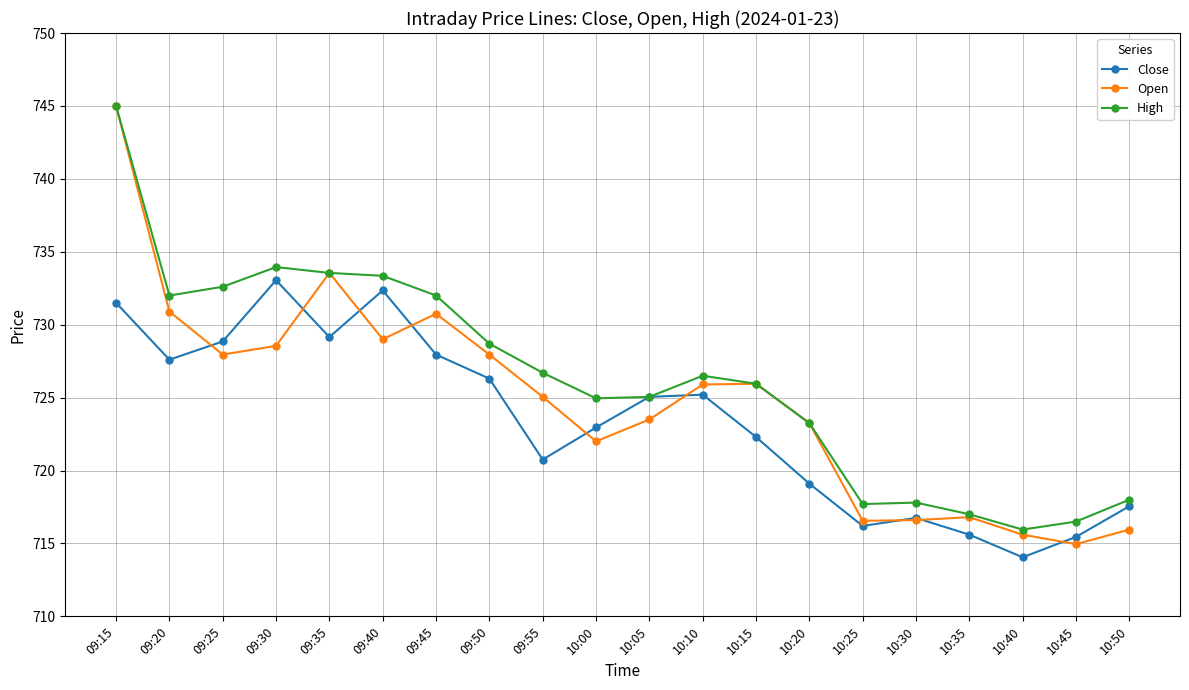

Rank the series by their average value, from lowest to highest.

Close, Open, High